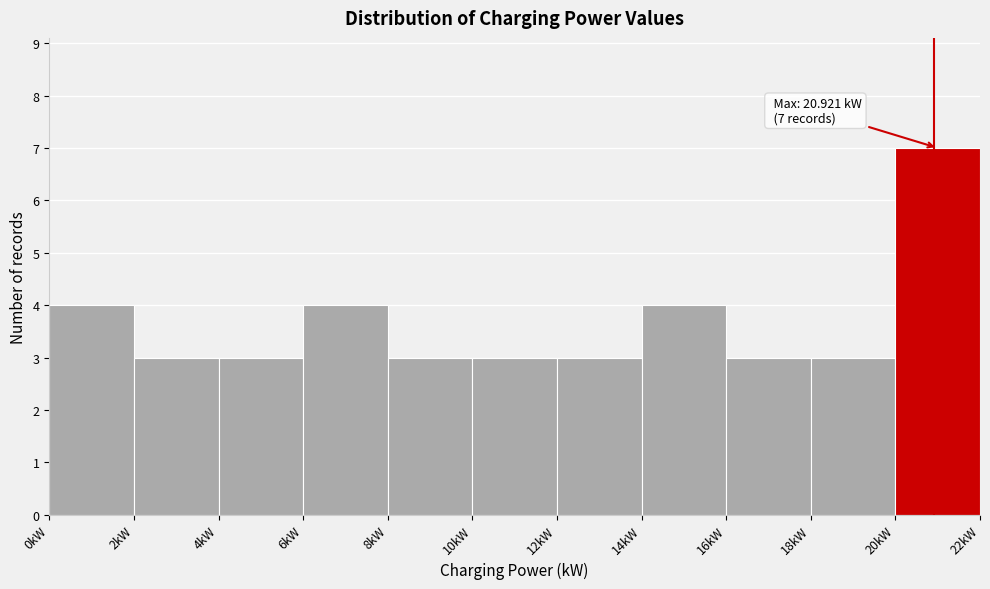

Over which range of the x-axis is the bar tallest?

20 to 22